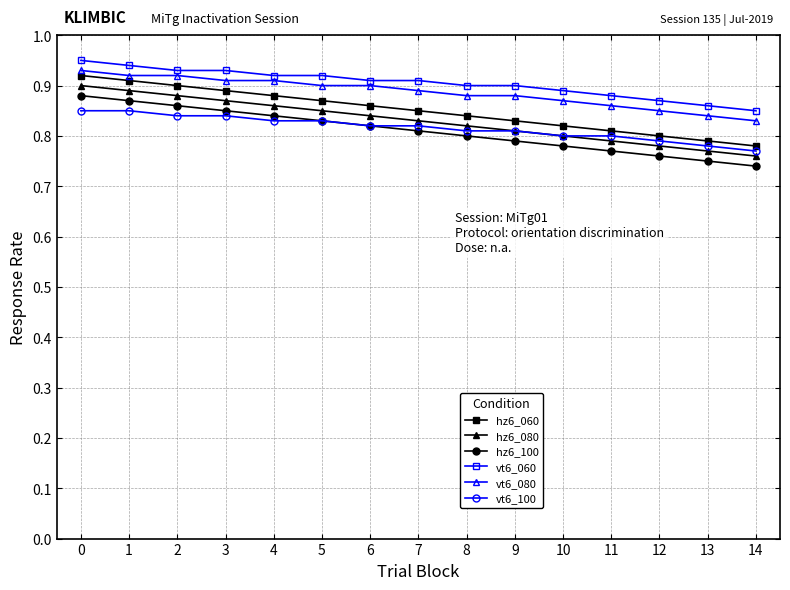

Is the value of vt6_100 at 14 greater than the value of hz6_060 at 8?

No